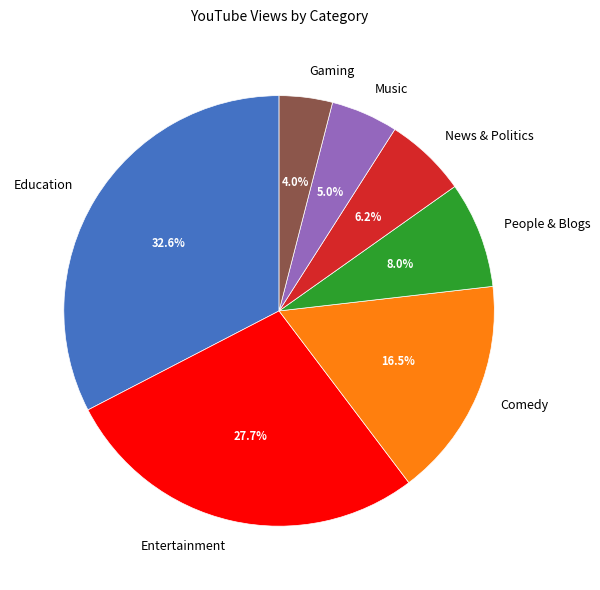

Combined, what portion of the pie is News & Politics and Gaming?

10.2%